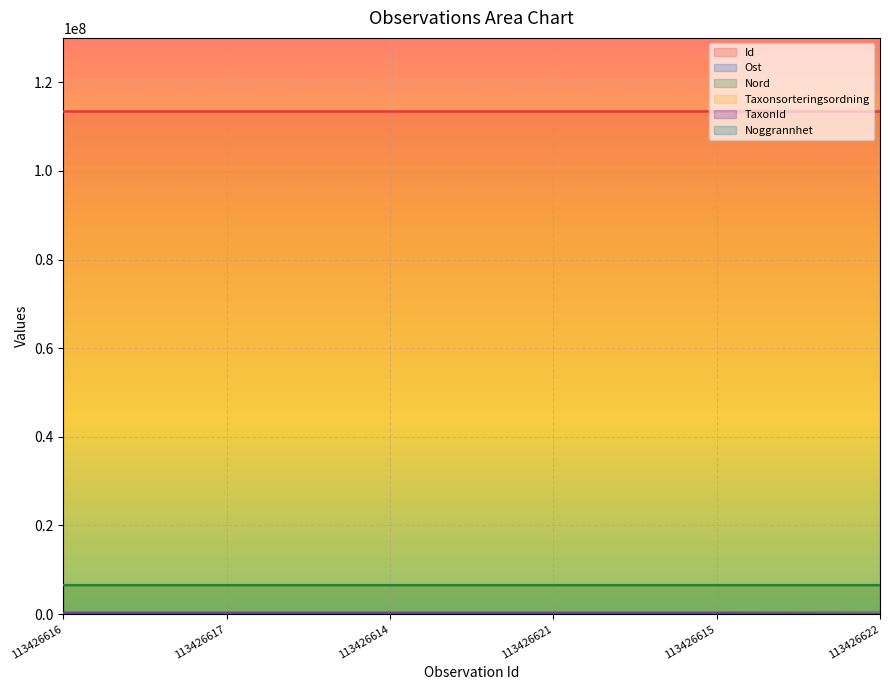

True or false: Id has a value of 200702957 at 113426622.

False